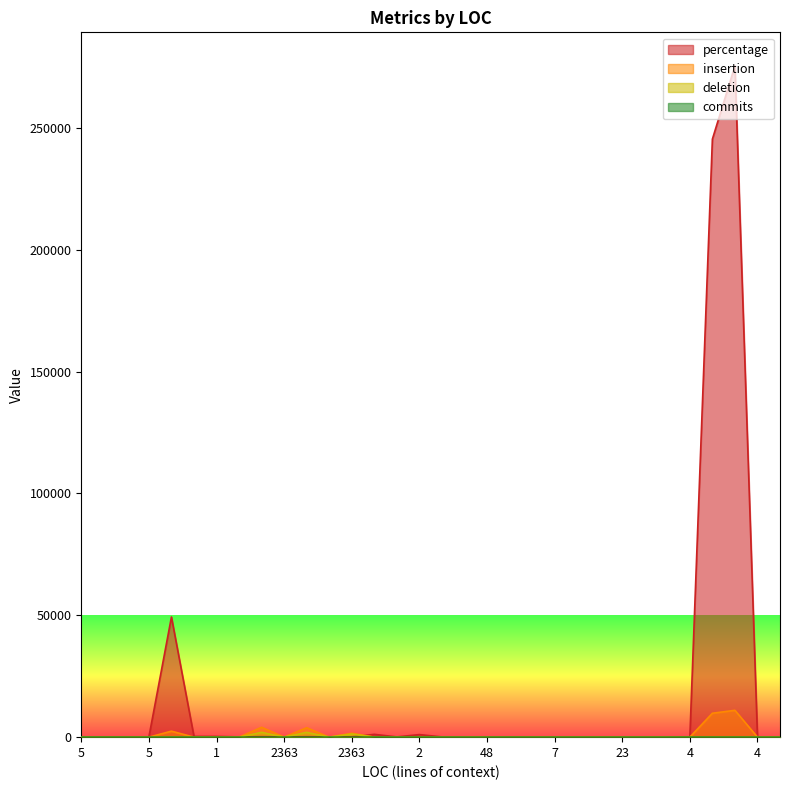

How many lines are shown in the chart?

4